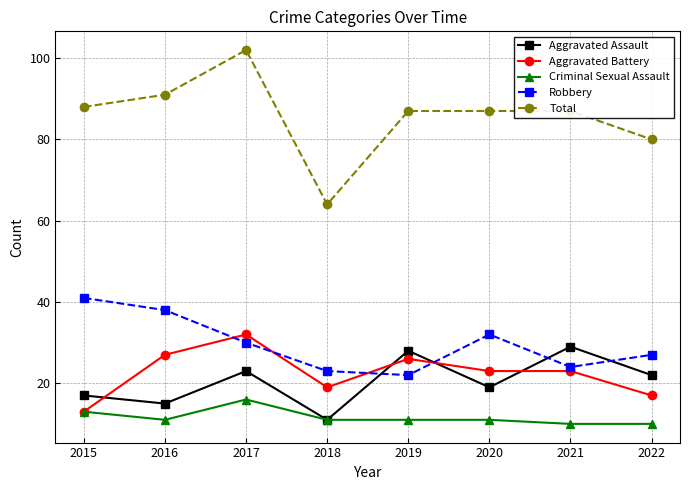

Which category has the lowest value in the Total series?

2018